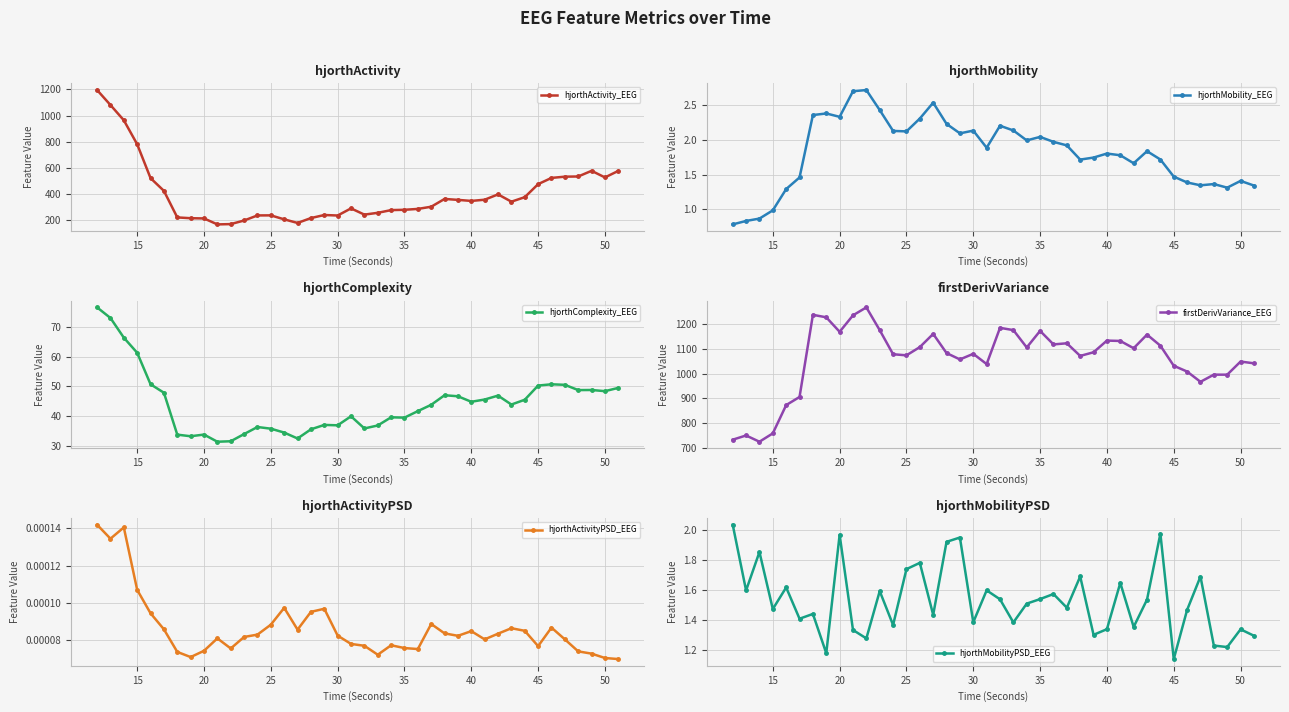

What is the maximum value for hjorthActivity_EEG?

1195.5